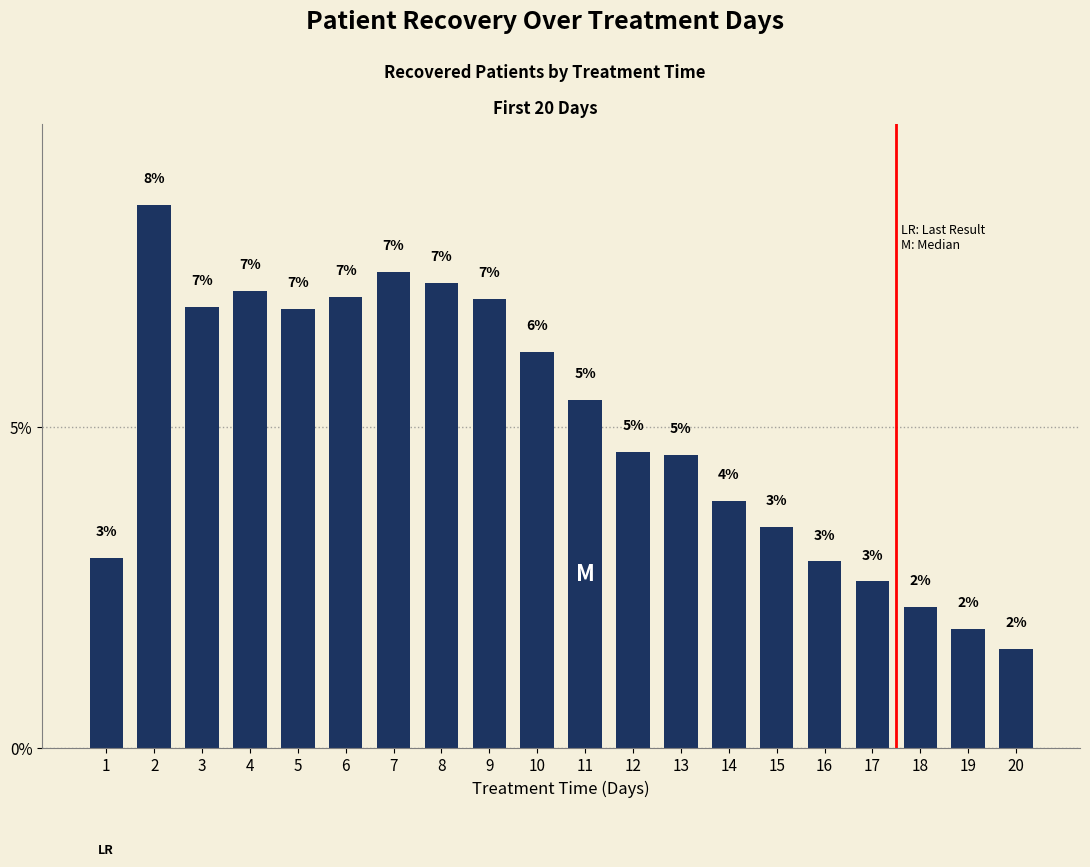

At which category does the chart reach its minimum across all series?

20